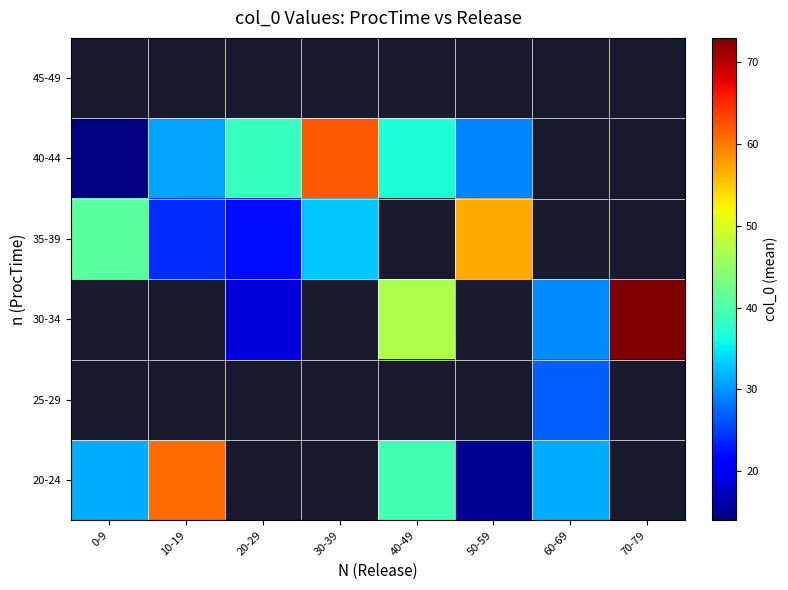

Where is 20-24 nearest to the value 38?

40-49